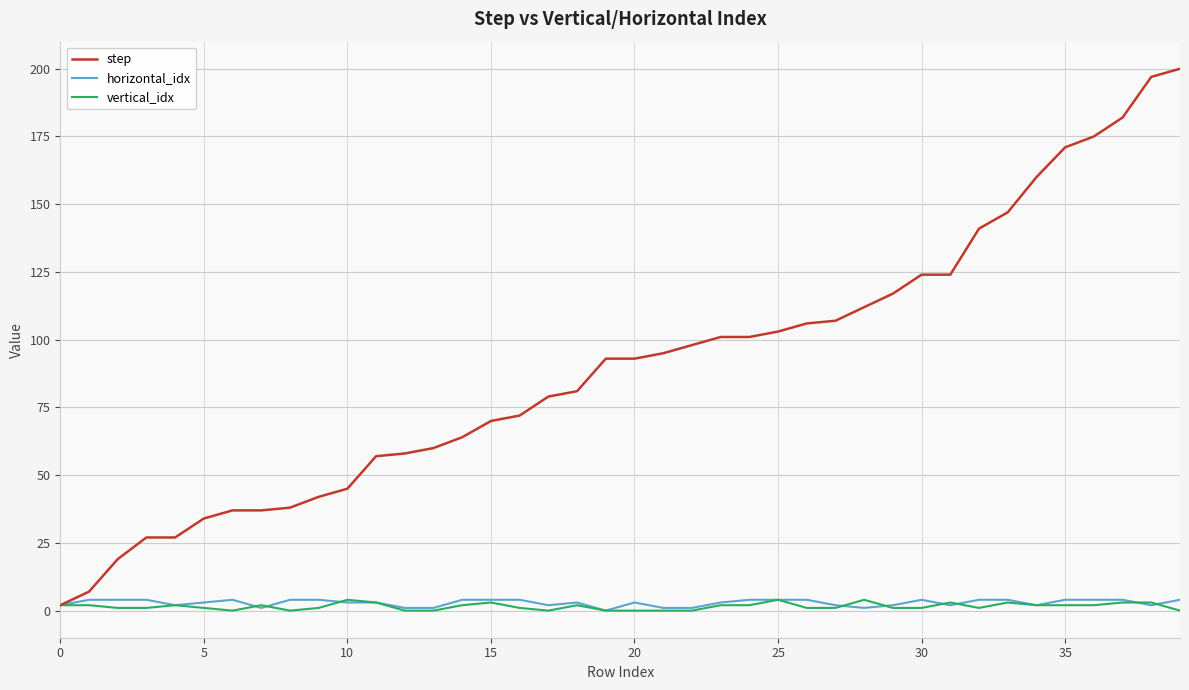

What is the maximum value for step?

200